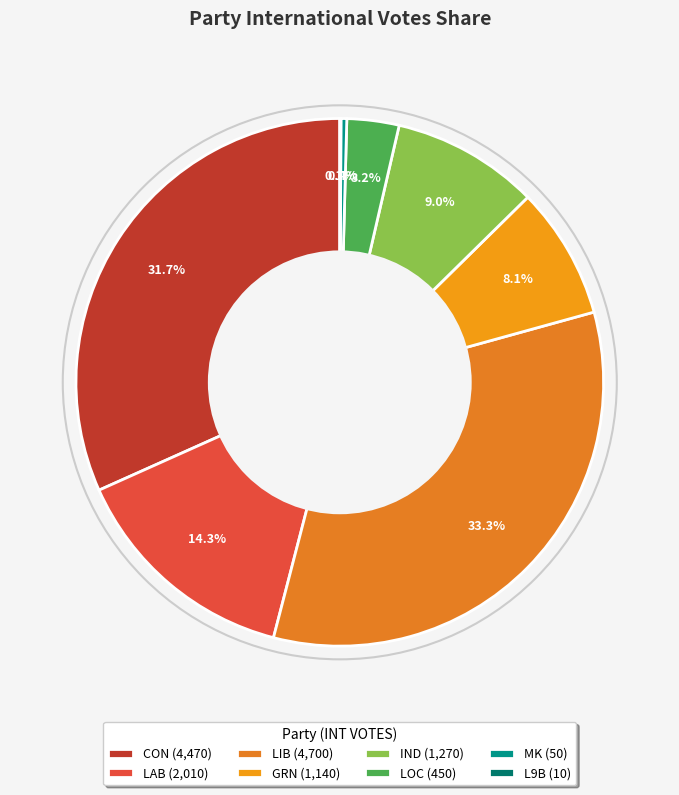

To the nearest percent, what is the average slice percentage?

12%